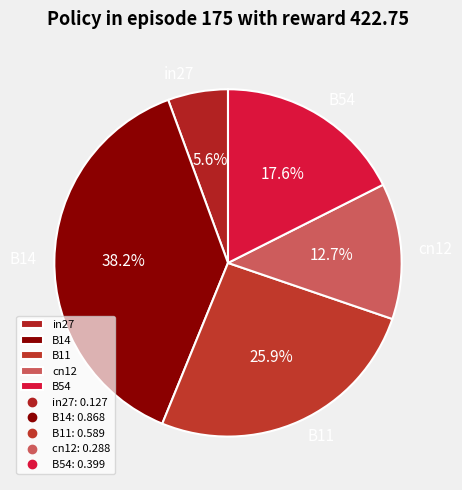

What percentage is the cn12 slice, to the nearest percent?

13%